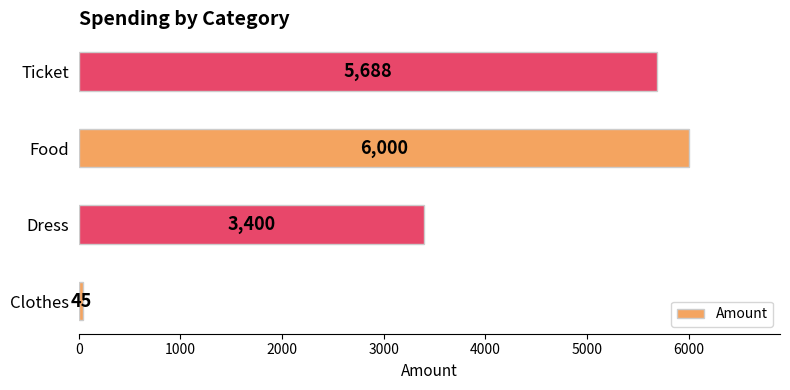

List the labels in order of value, largest first.

Food, Ticket, Dress, Clothes